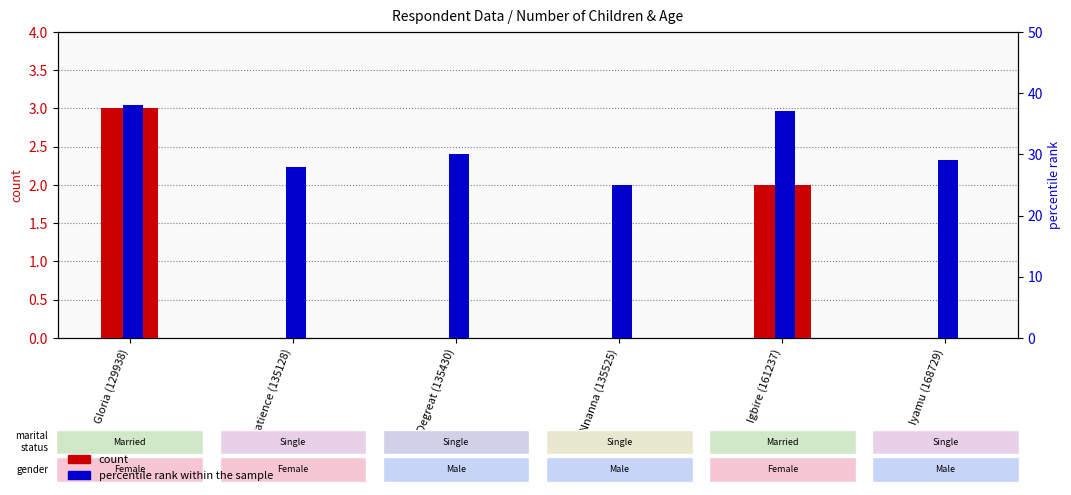

List the series in order of their peak value, lowest first.

count, percentile rank within the sample